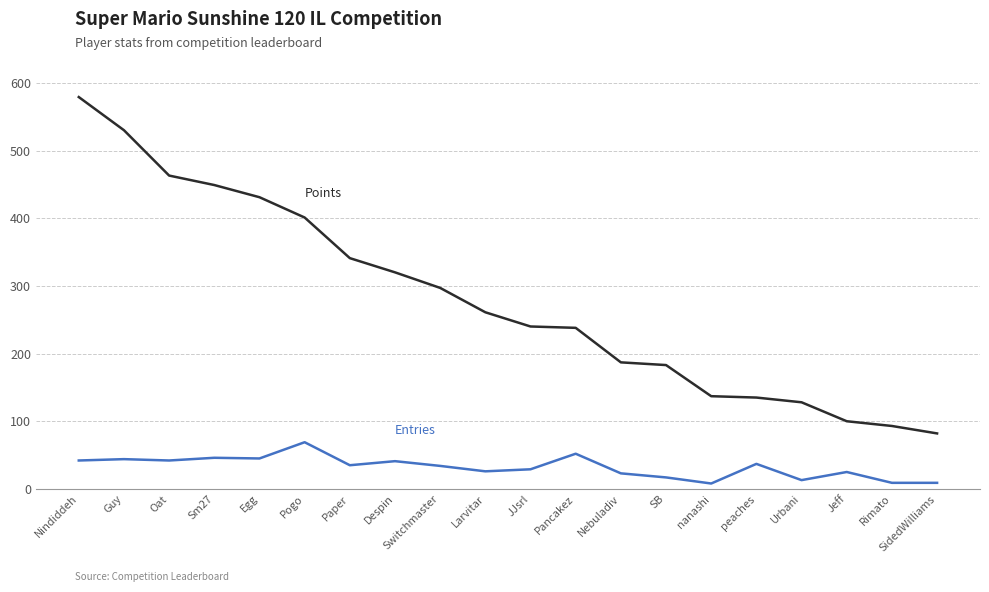

At which category is the sum across all series the highest?

Nindiddeh